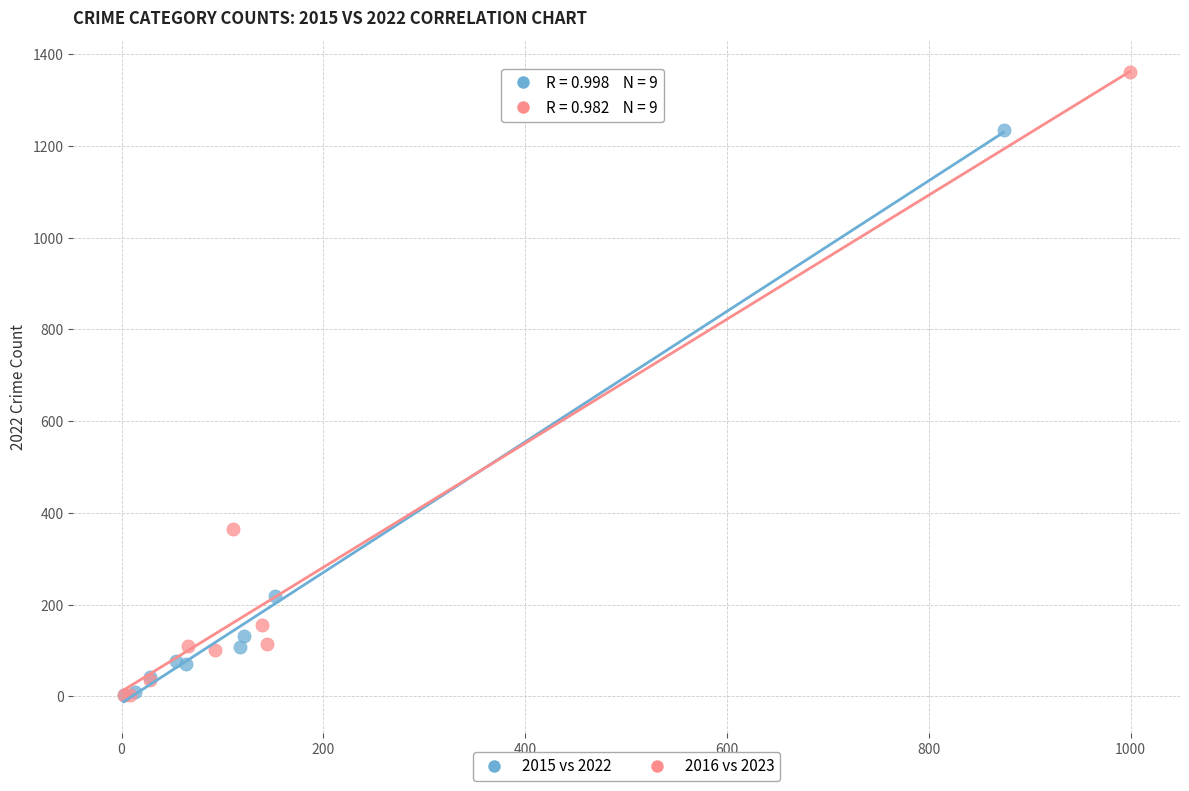

Which series reaches the maximum Y coordinate?

2016 vs 2023